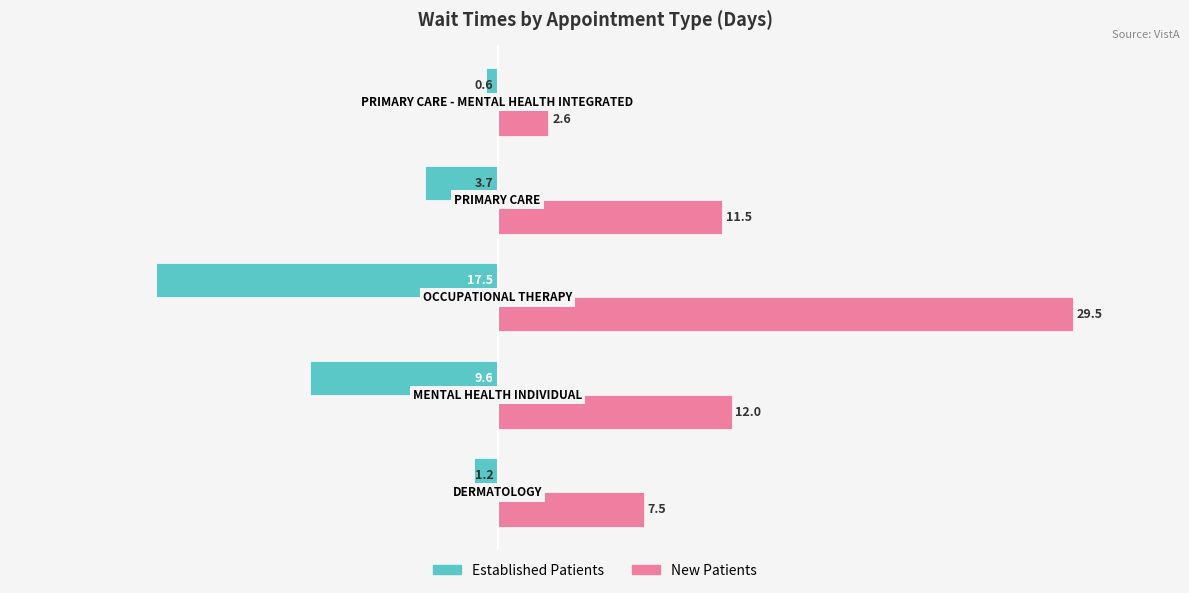

What is the maximum value shown in the chart?

29.5